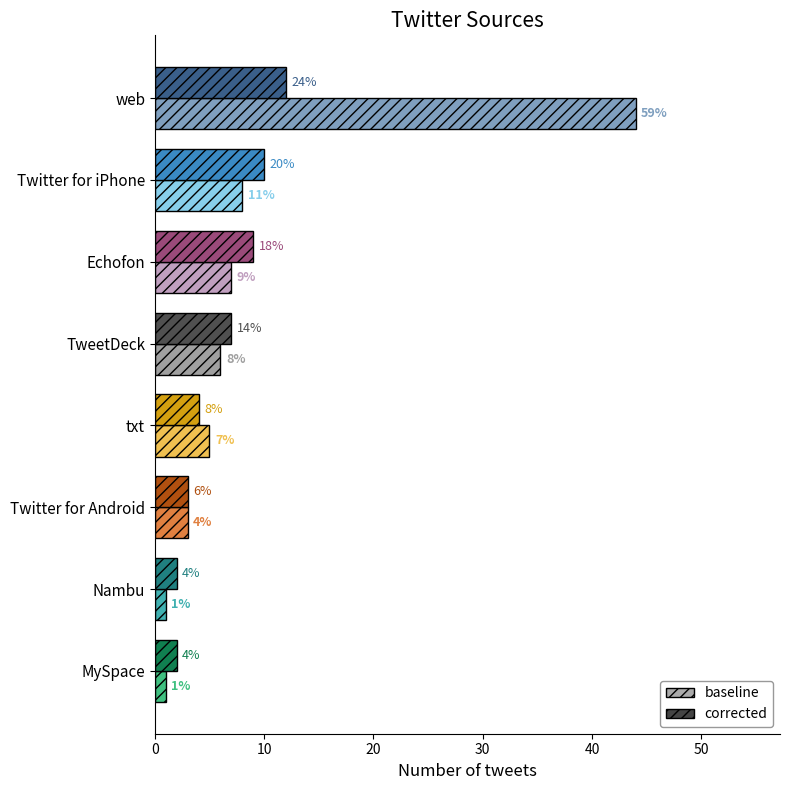

What is the difference between the maximum and second lowest values in the corrected series?

10